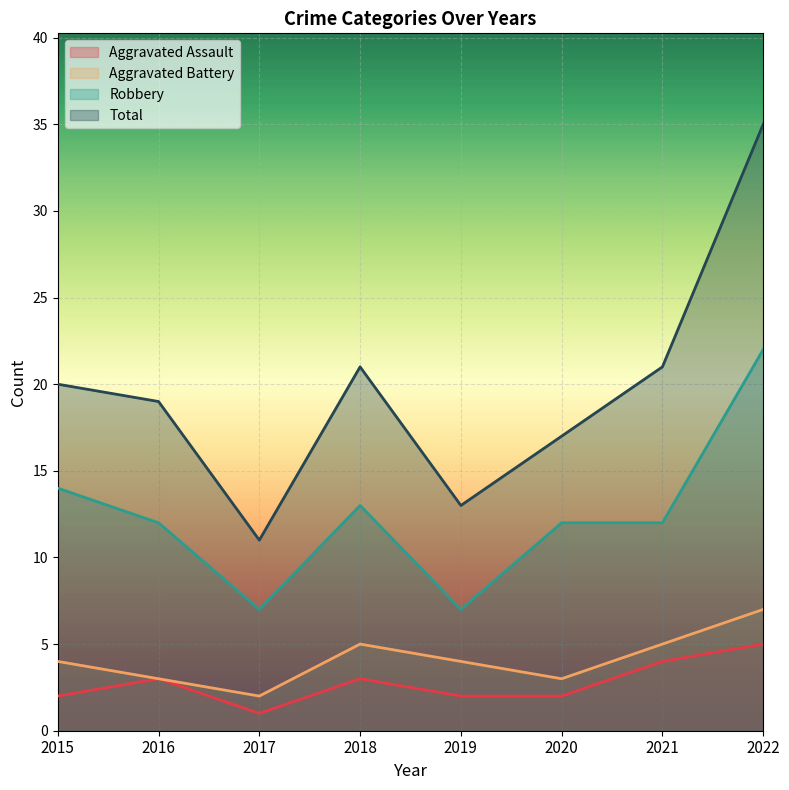

True or false: Aggravated Battery and Total intersect in this chart.

False